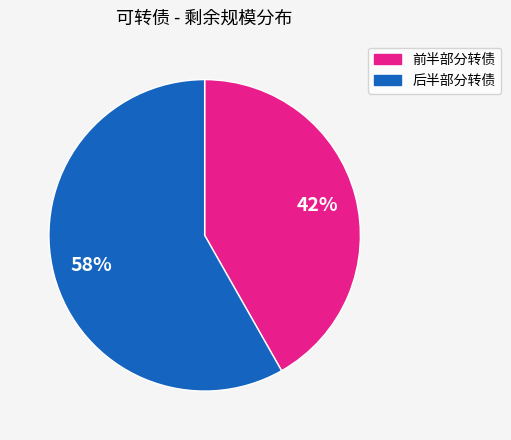

Is it true that 前半部分转债 is 42% of the pie?

True